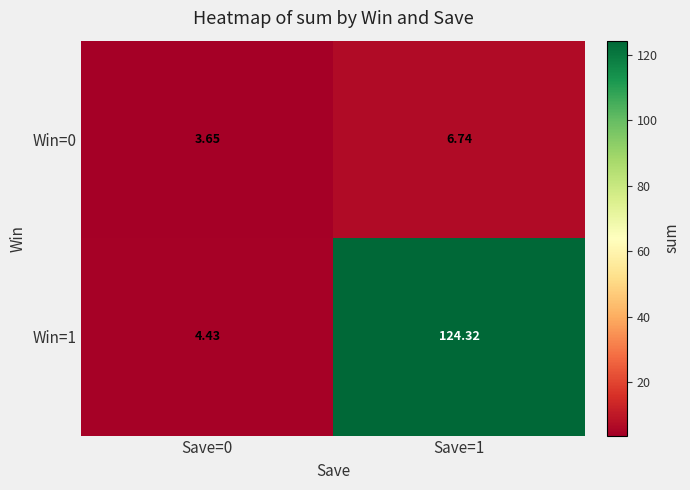

Is the value of Win=0 at Save=1 greater than the value of Win=1 at Save=0?

Yes